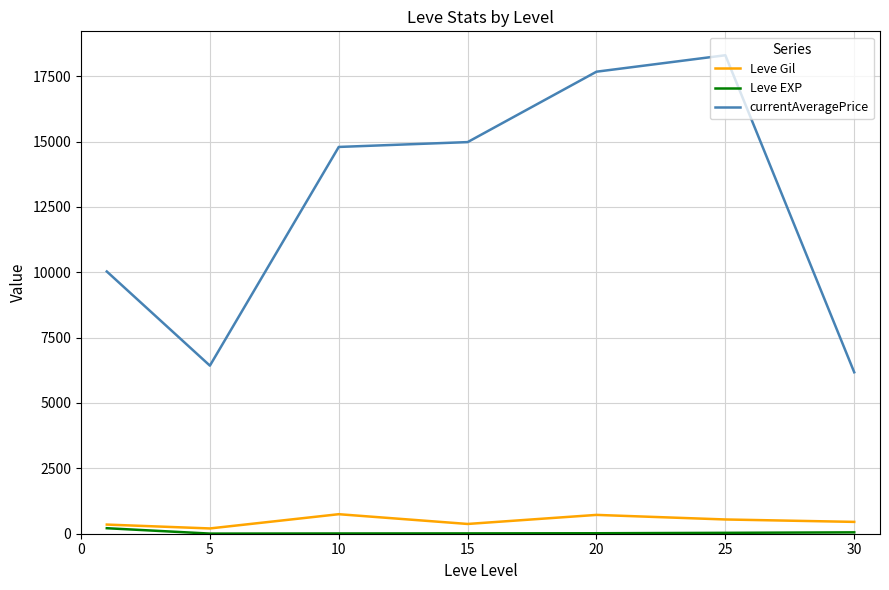

Which series has the largest range (max minus min)?

currentAveragePrice